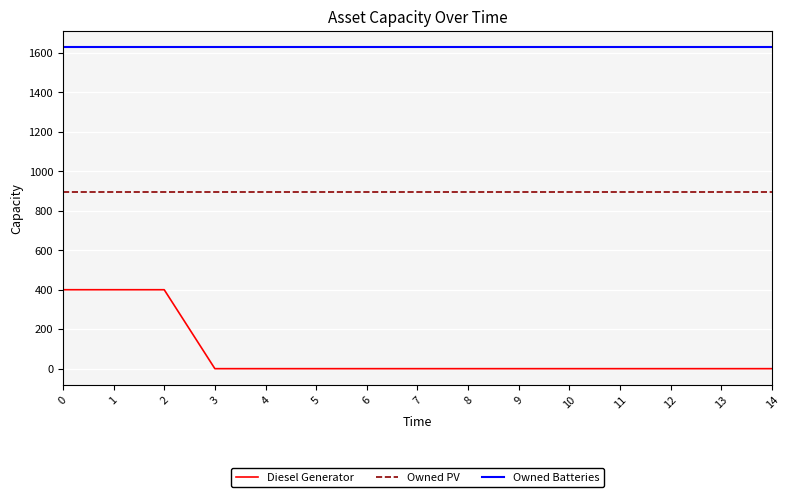

What are all the series names shown in the legend?

Diesel Generator, Owned PV, Owned Batteries